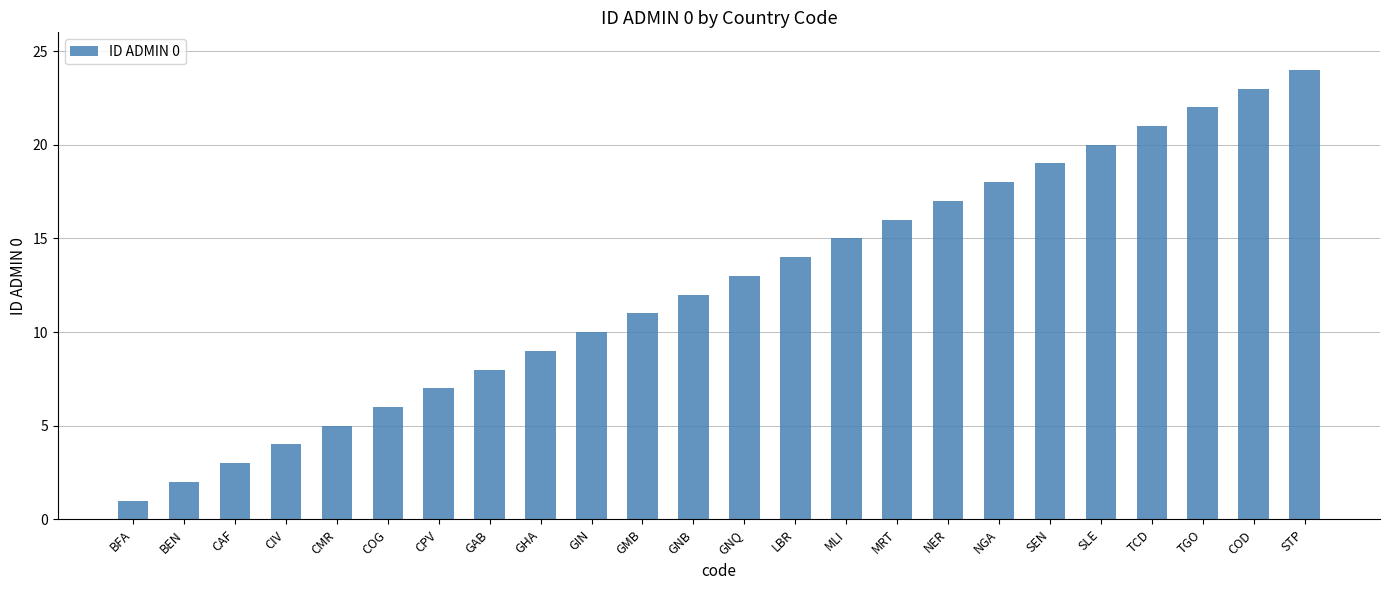

Which category has the highest value across all series?

STP